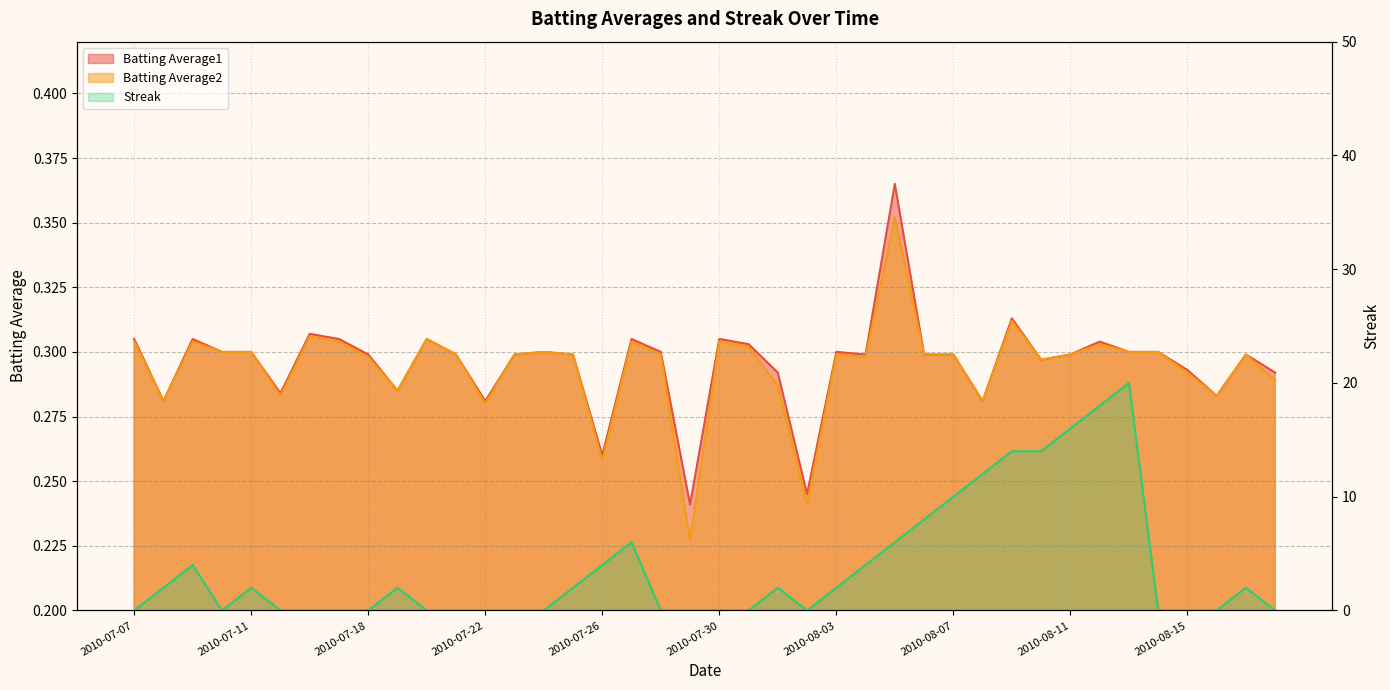

Is the value of Batting Average1 at 2010-07-15 greater than the value of Batting Average2 at 2010-08-01?

No